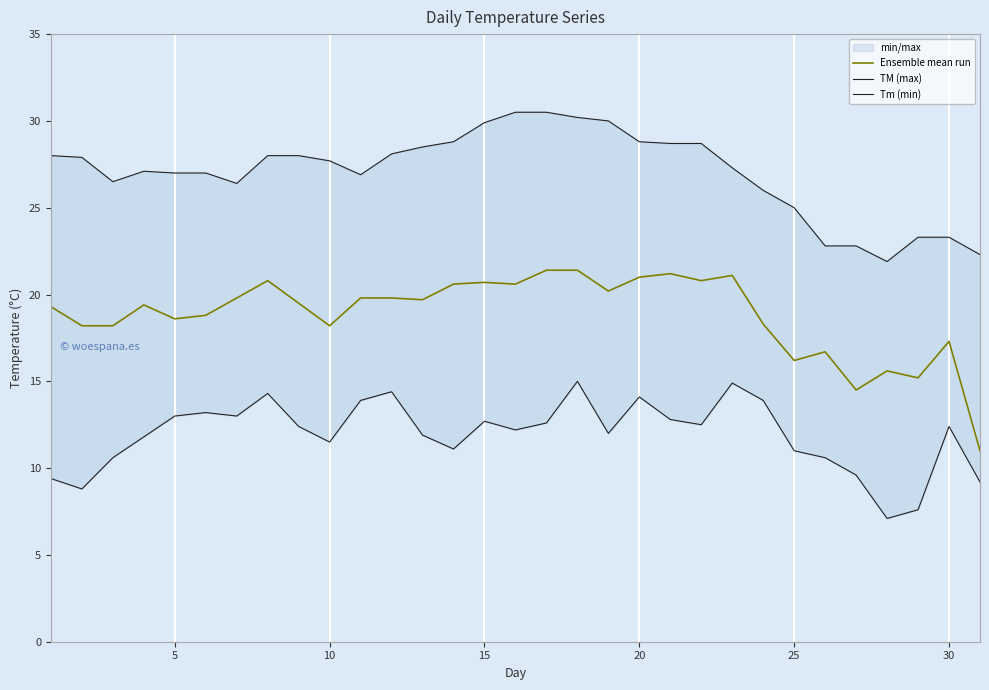

What is the difference between the second highest and minimum values in the TM (max) series?

8.6